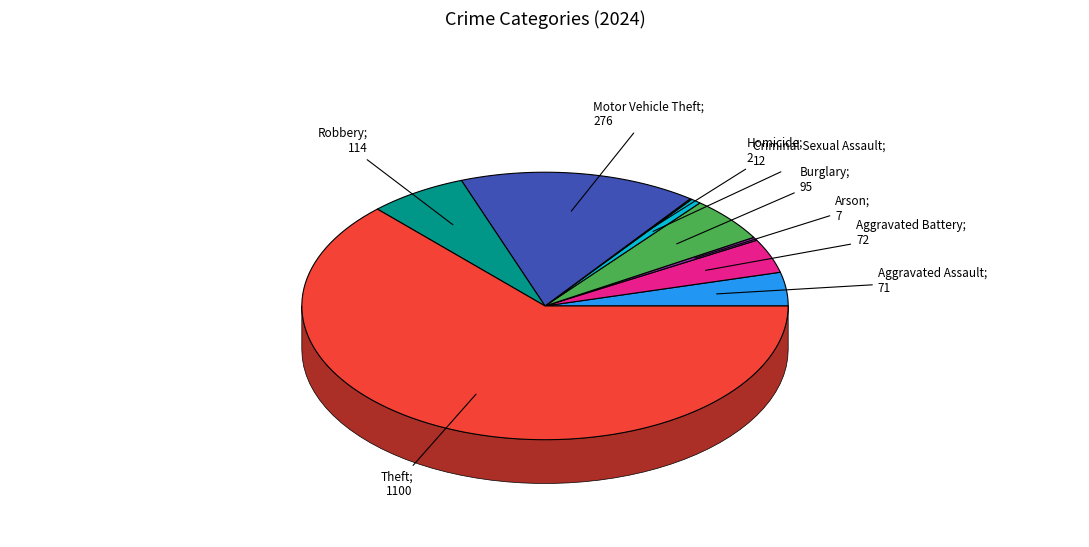

Between Burglary and Homicide, which is larger?

Burglary